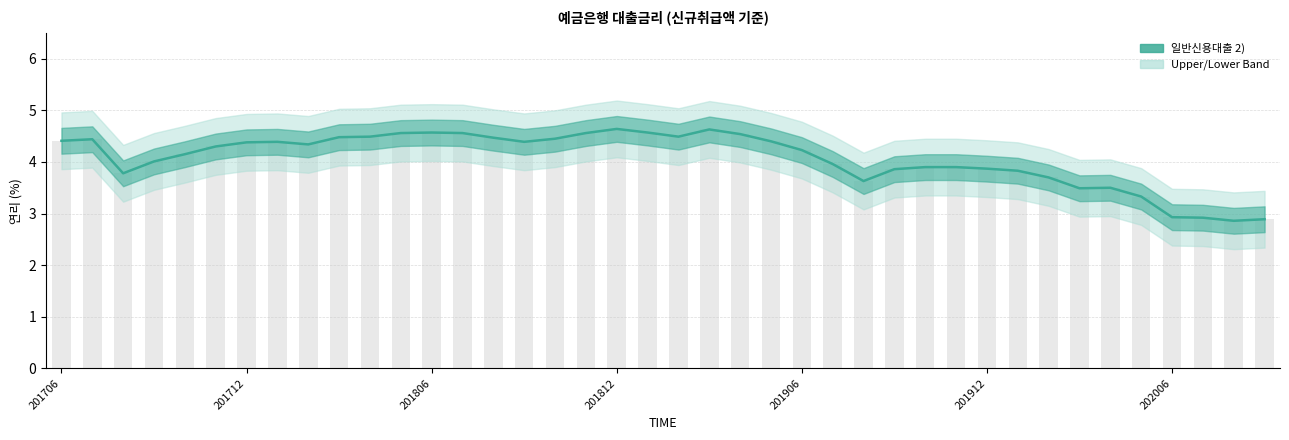

What is the sum of the values at 201706 and 31?

8.2